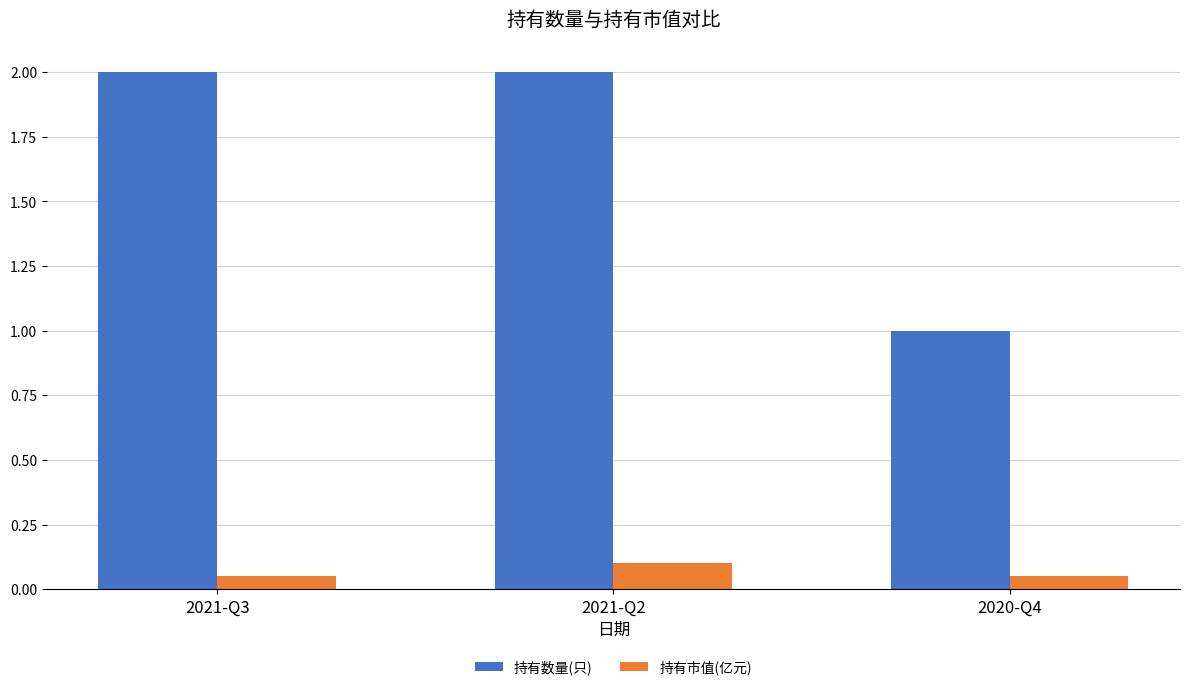

Which series has the largest range (max minus min)?

持有数量(只)